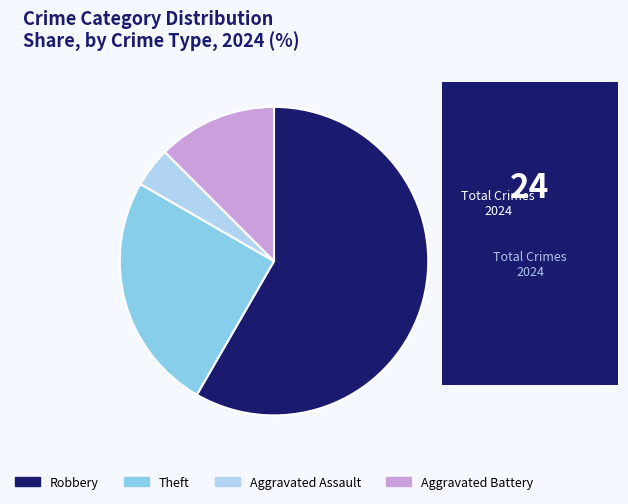

Rank the categories by value from highest to lowest.

Robbery, Theft, Aggravated Battery, Aggravated Assault